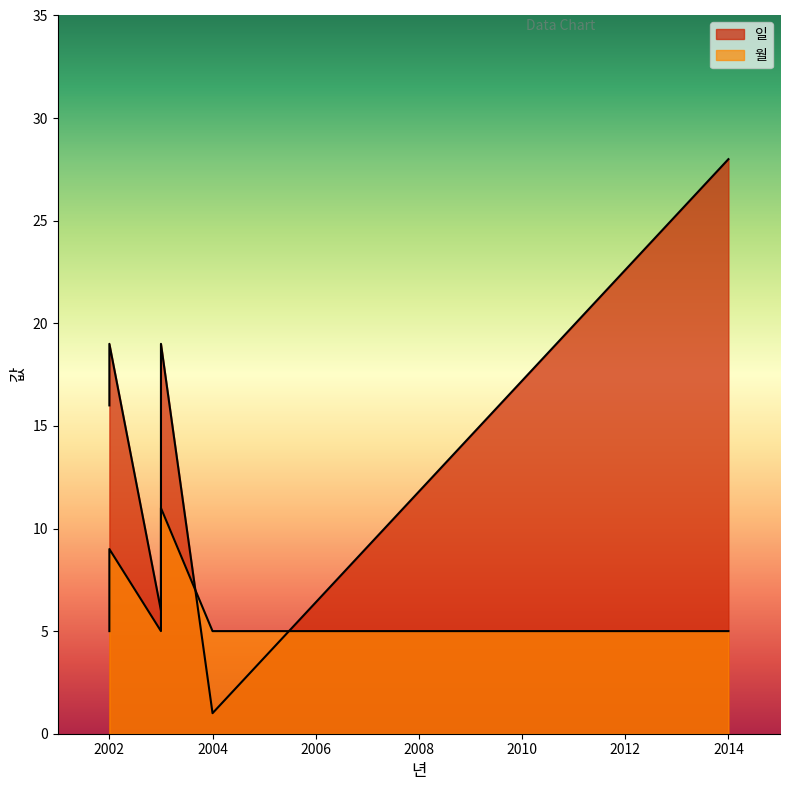

Rank the categories by 일 value from highest to lowest.

2014, 2002, 2003, 2002, 2003, 2004